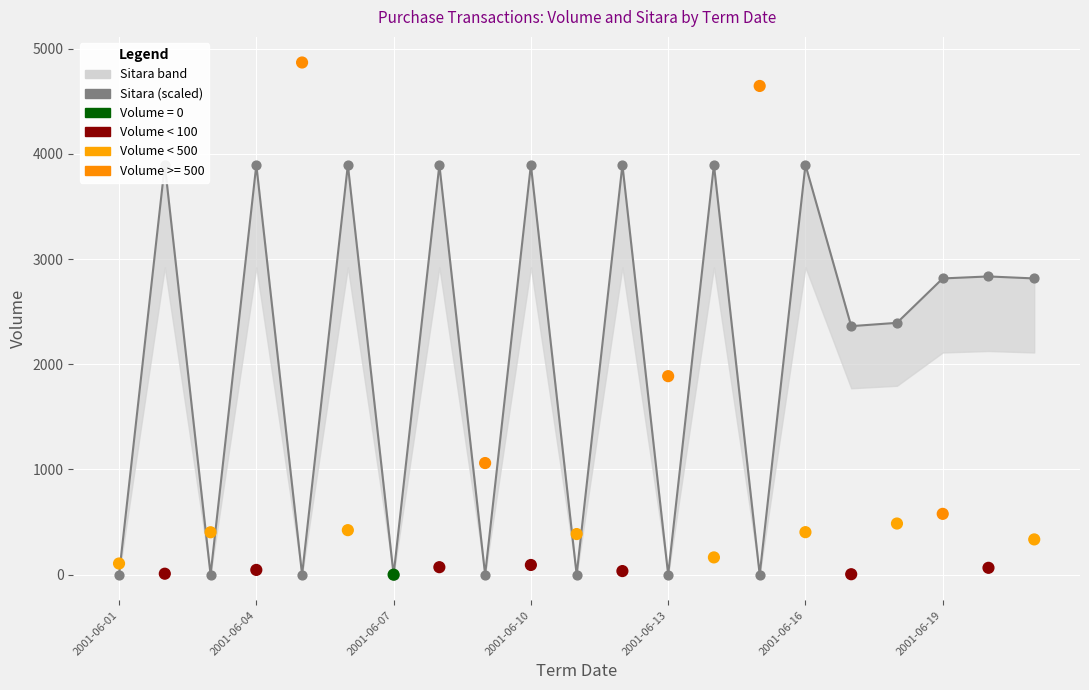

At how many categories does at least one series exceed 2675?

13